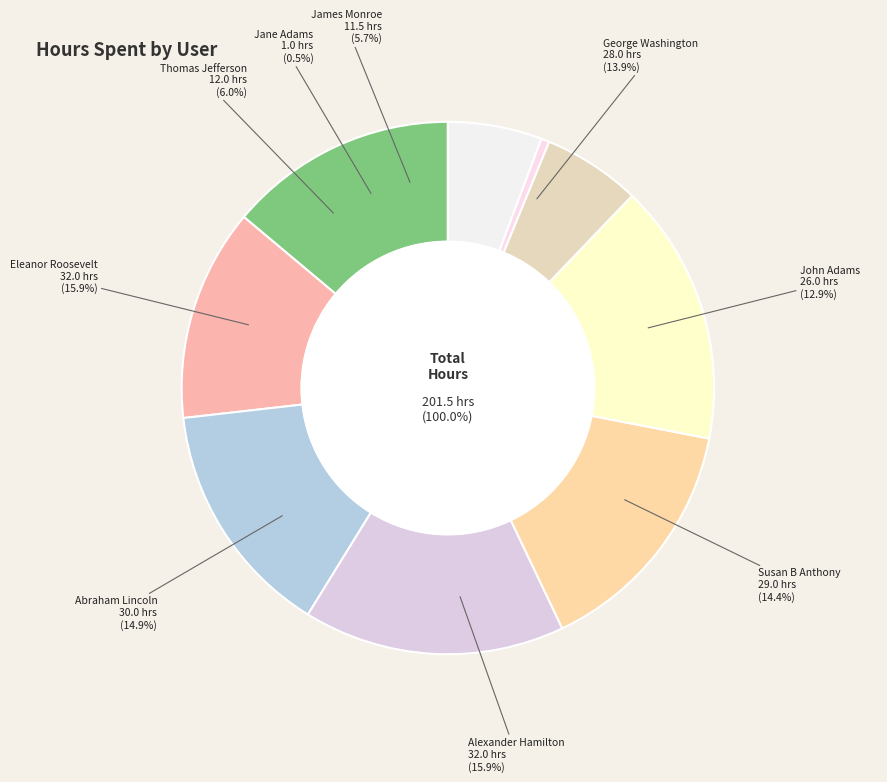

How many segments does this pie chart have?

9